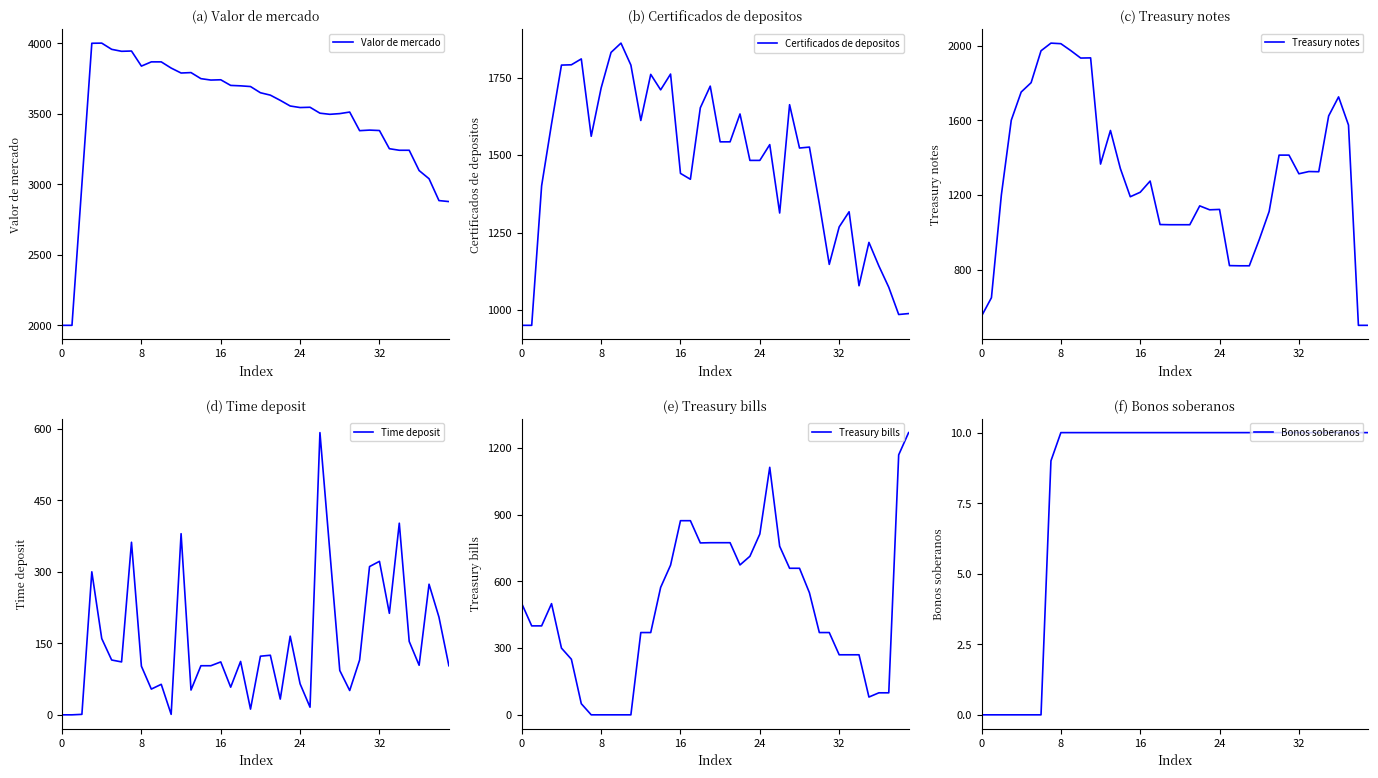

What is the label of the 32nd point from the right?

8